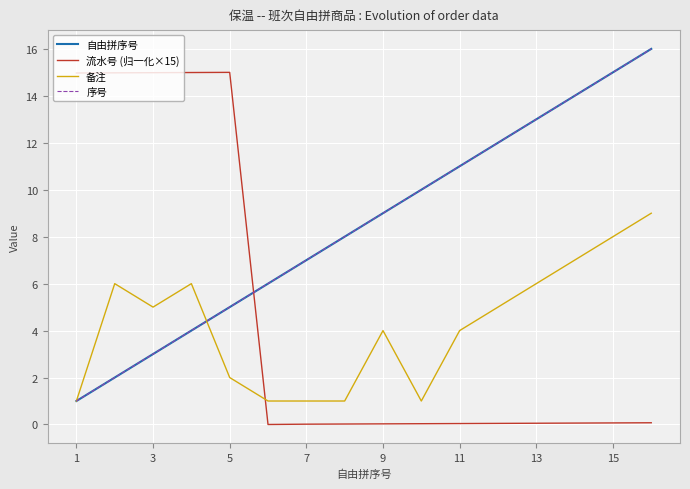

Does the chart display data point markers on the line(s)?

No